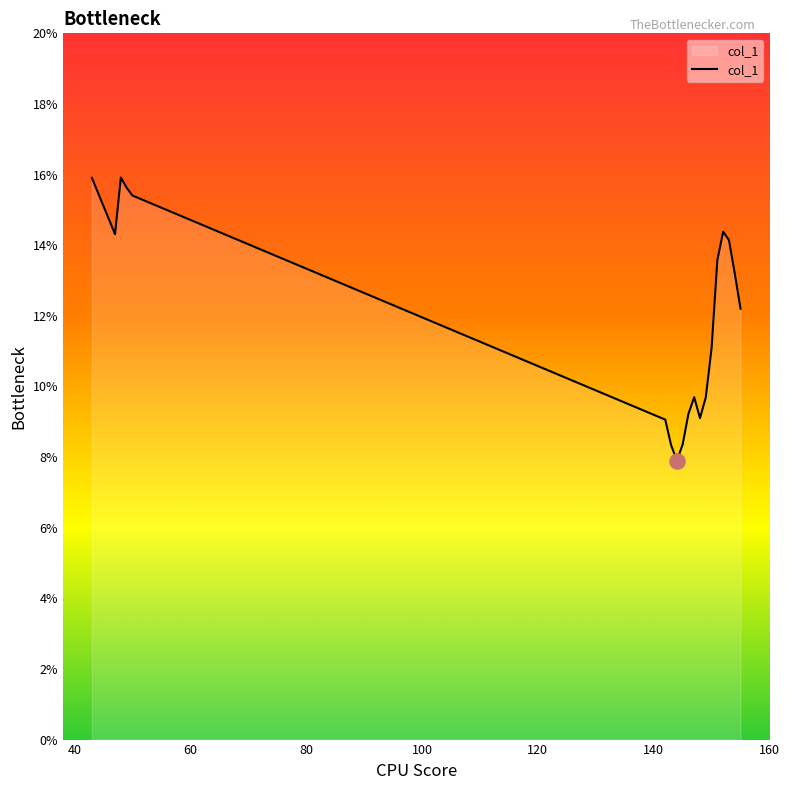

What is the smallest value displayed?

7.9